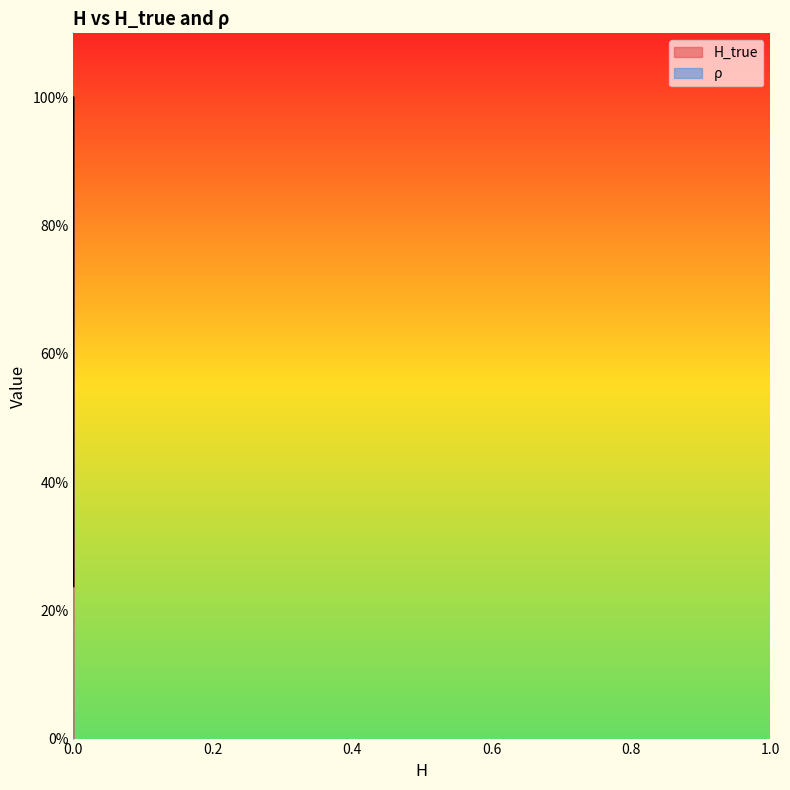

Which series has the largest total across all categories?

ρ